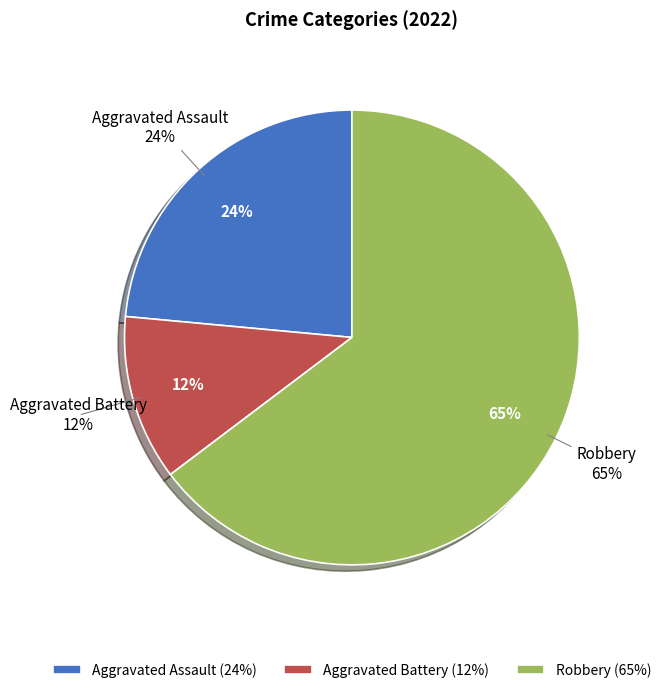

True or false: Robbery accounts for 53% of the total.

False